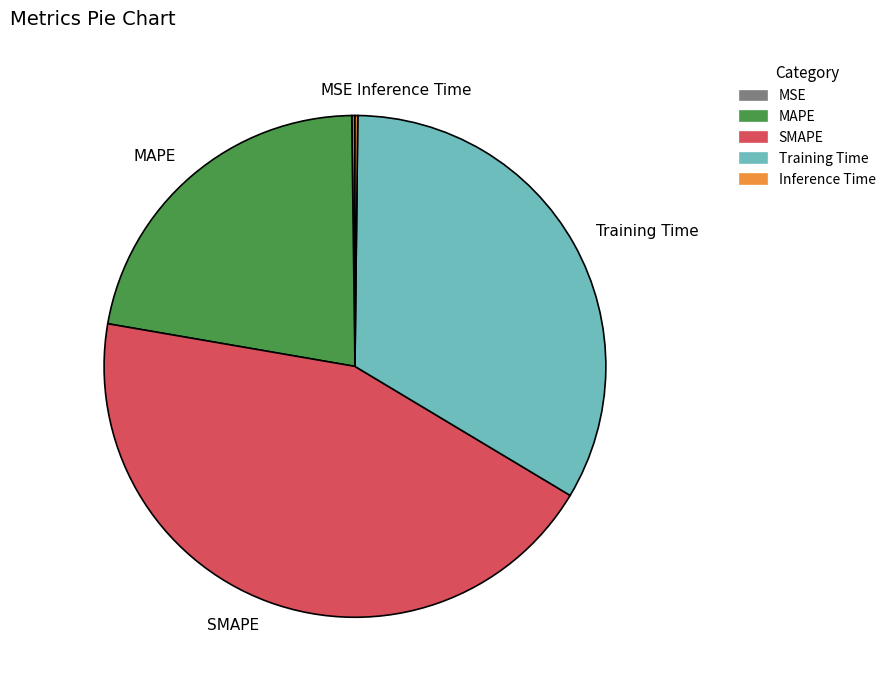

Is there any slice that represents more than half of the pie?

No